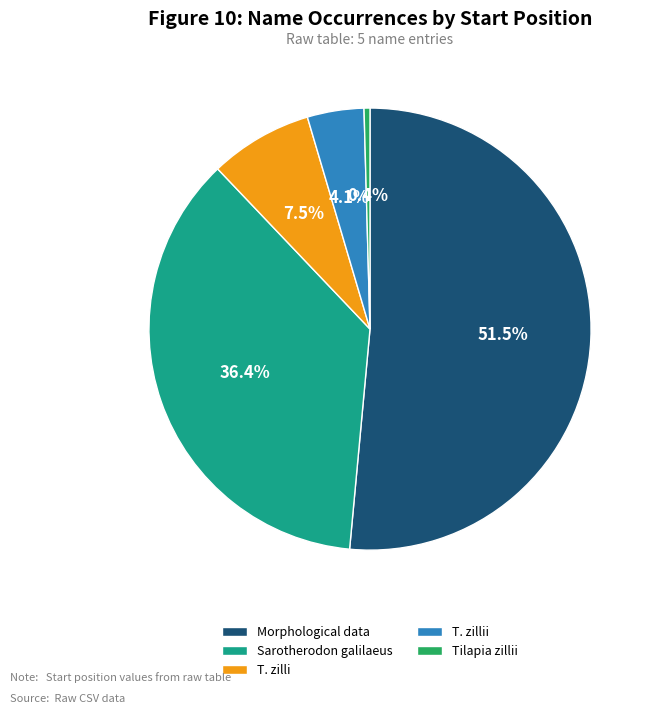

Between Morphological data and T. zillii, which is larger?

Morphological data